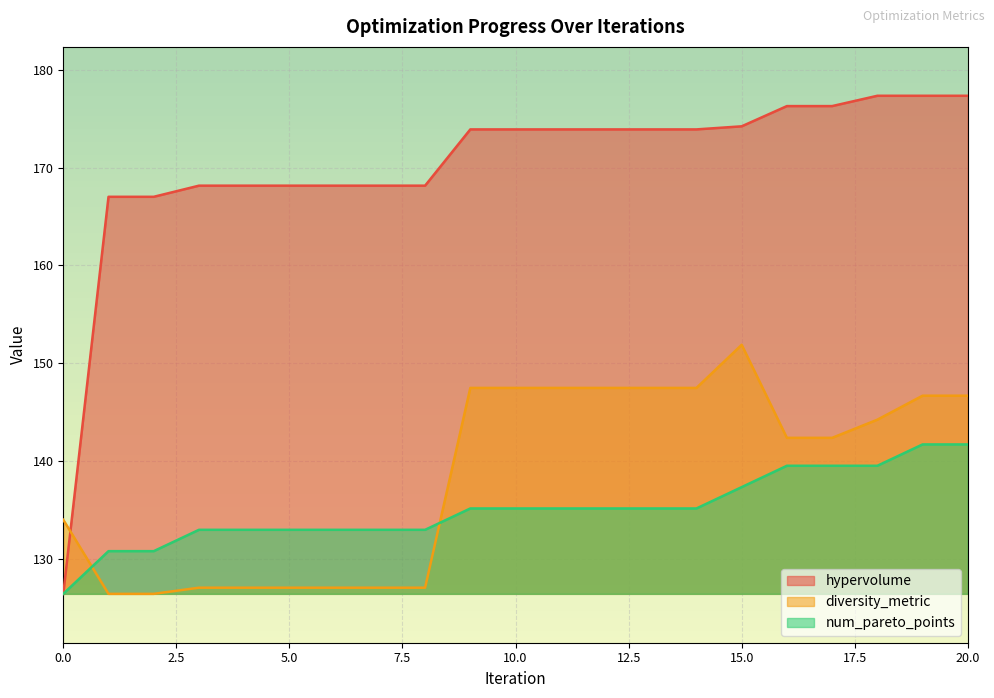

Rank the series at 2 from lowest to highest value.

diversity_metric, num_pareto_points, hypervolume